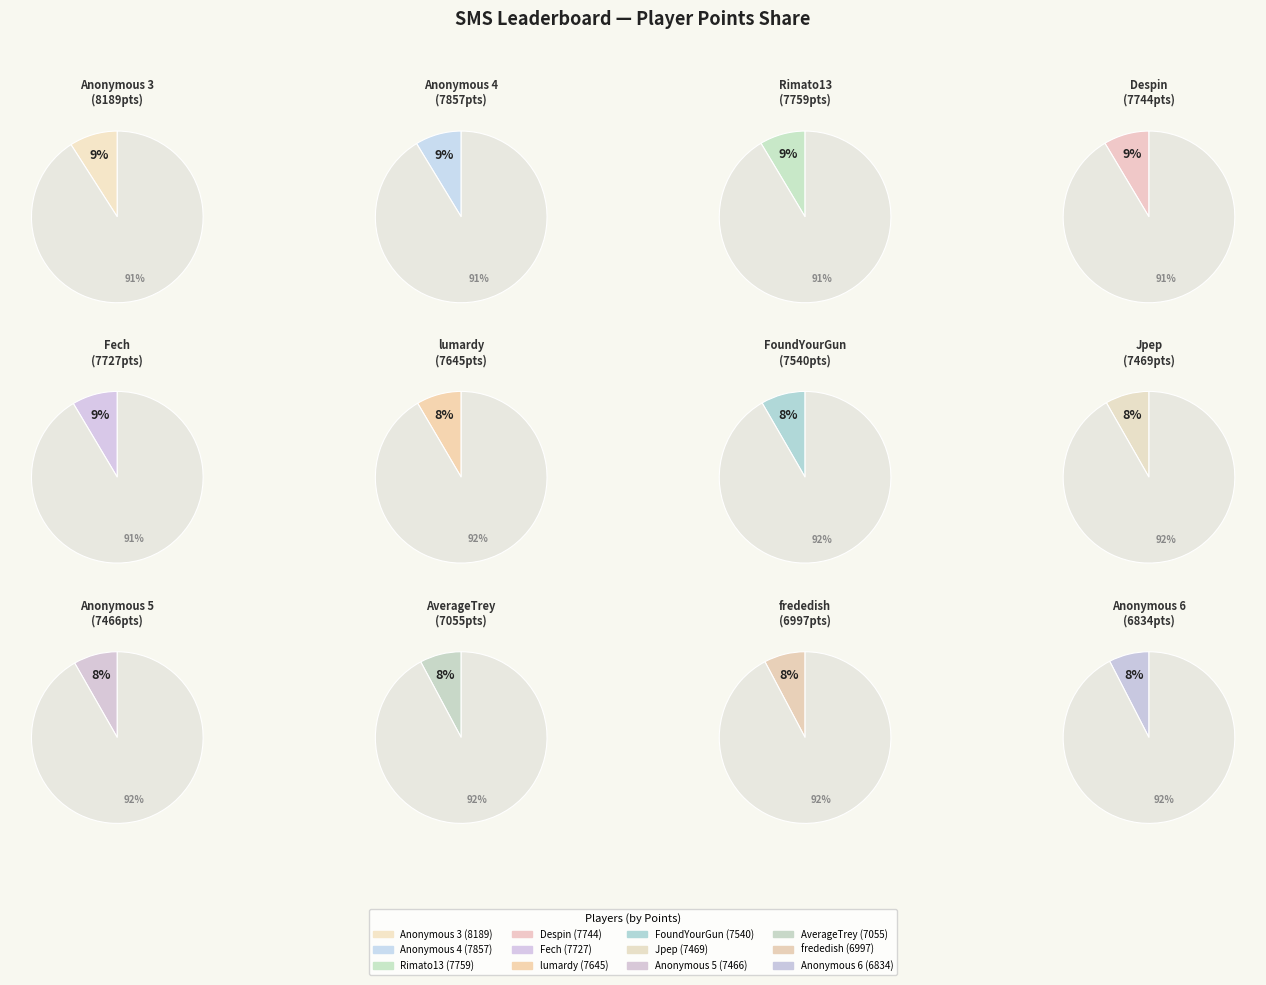

Is frededish the majority of the pie?

No